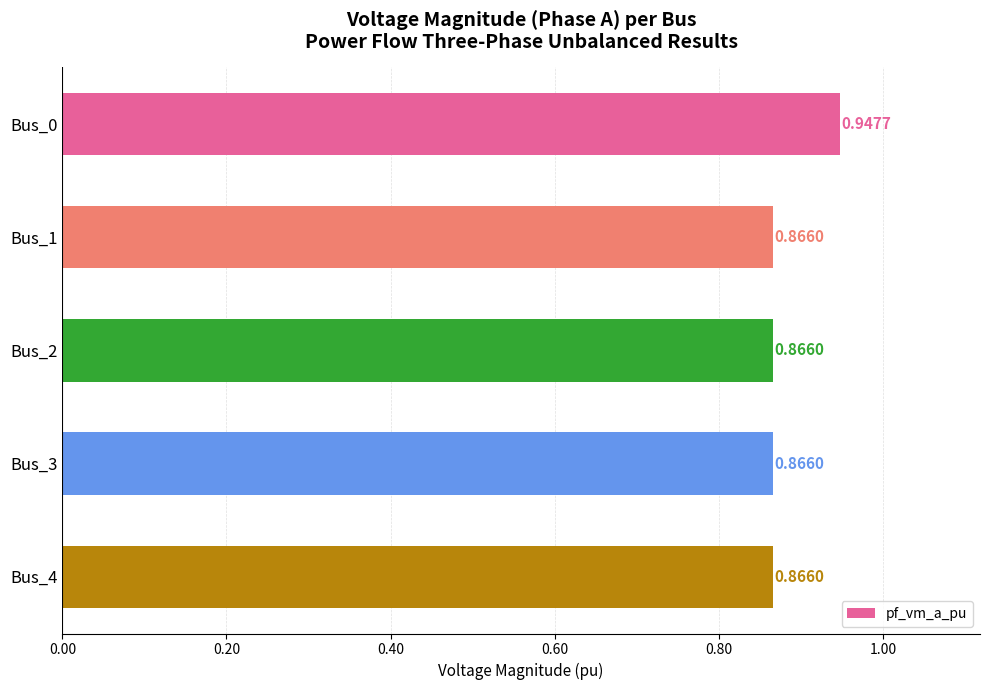

Between Bus_1 and Bus_0, which is larger?

Bus_0